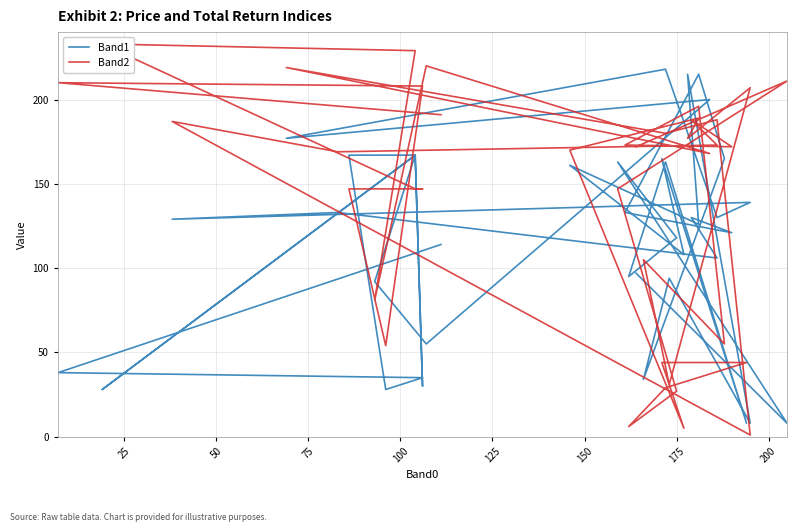

What value does the Band2 series have at 125?

29